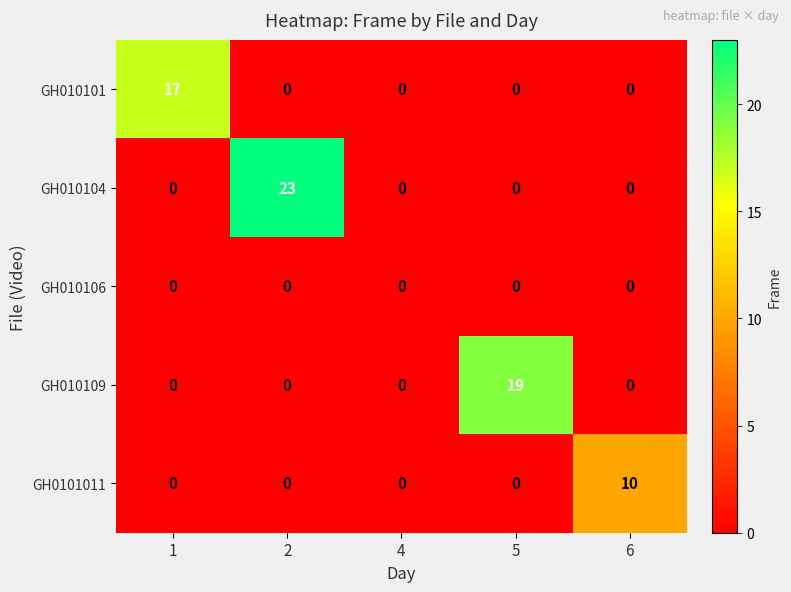

Is it true that GH010106 equals 0 at 2?

True